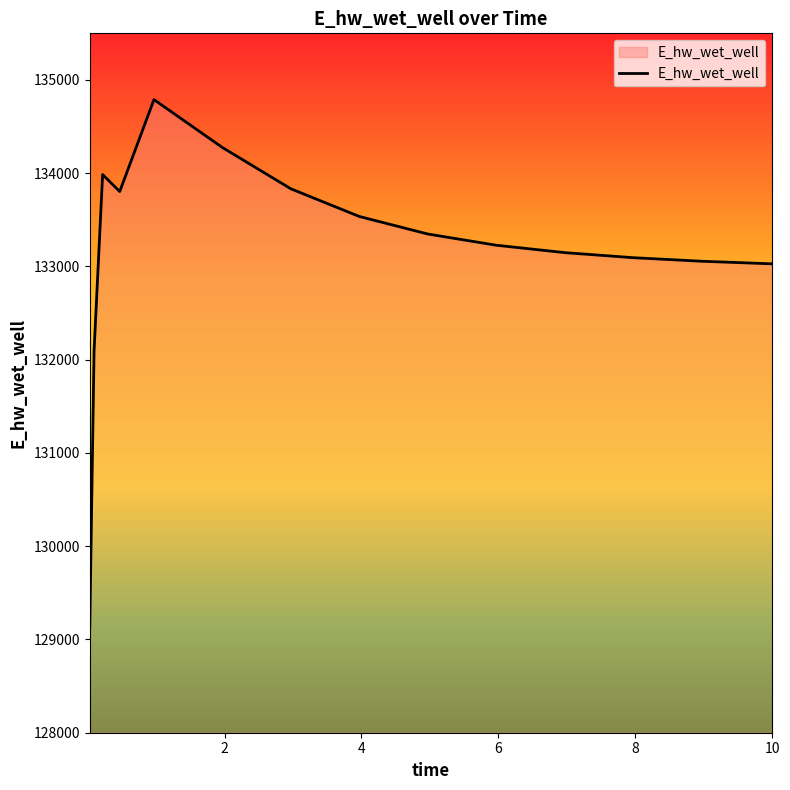

What is the smallest value displayed?

129135.6